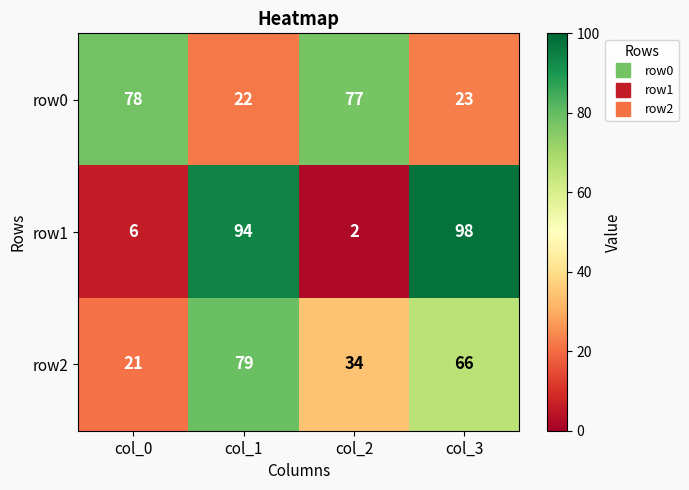

What is the sum of all row0 values?

200